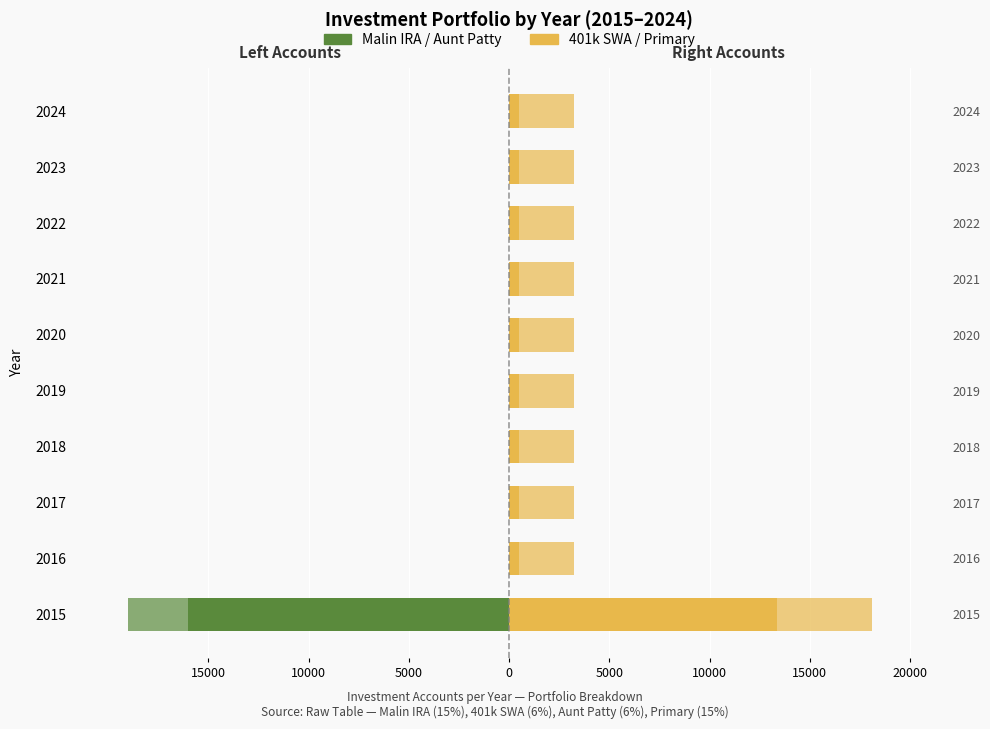

The 401k SWA (6%) series shows 500 at 2021. True or false?

True